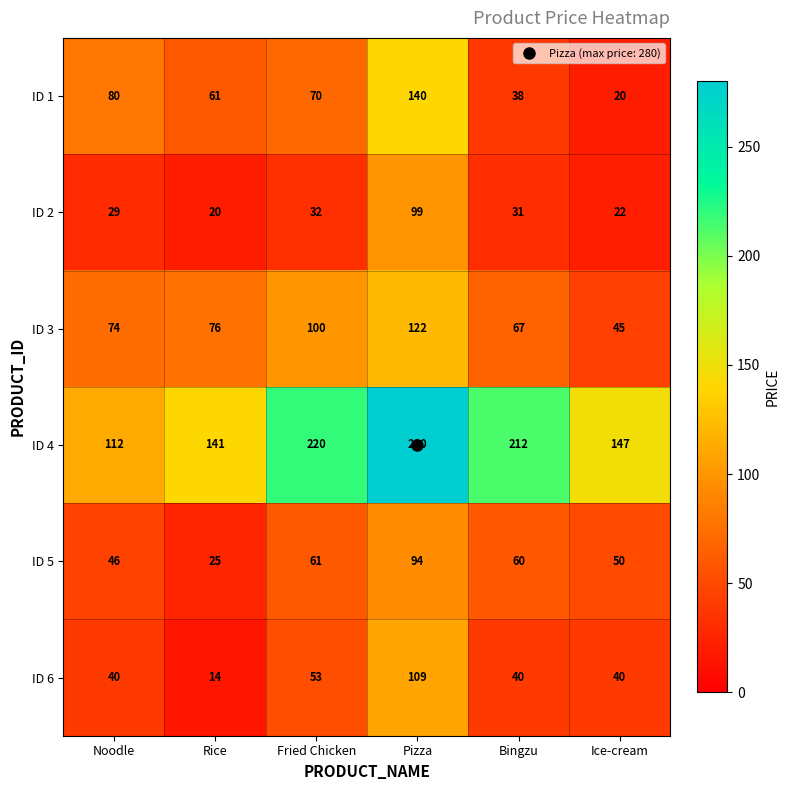

How many series are shown in this chart?

6